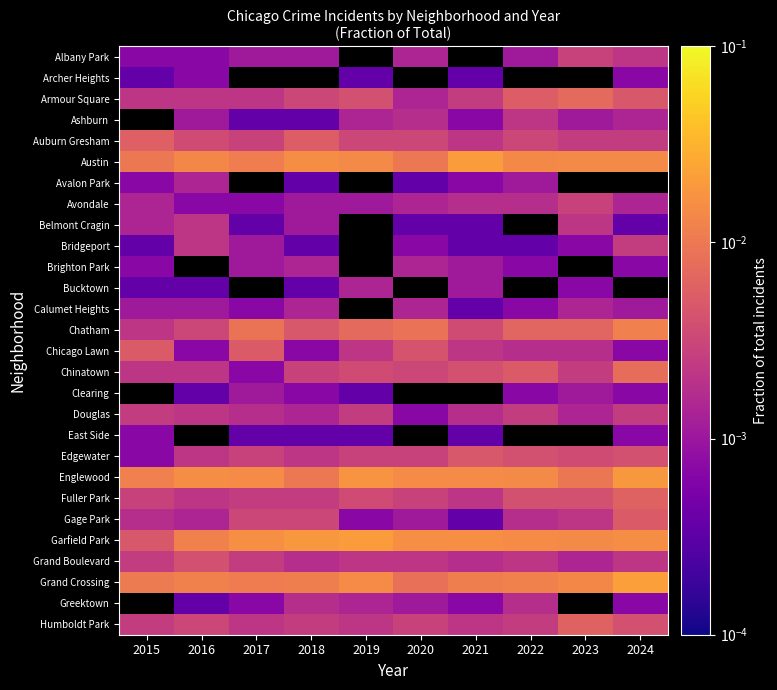

At how many categories does at least one series exceed 0?

10